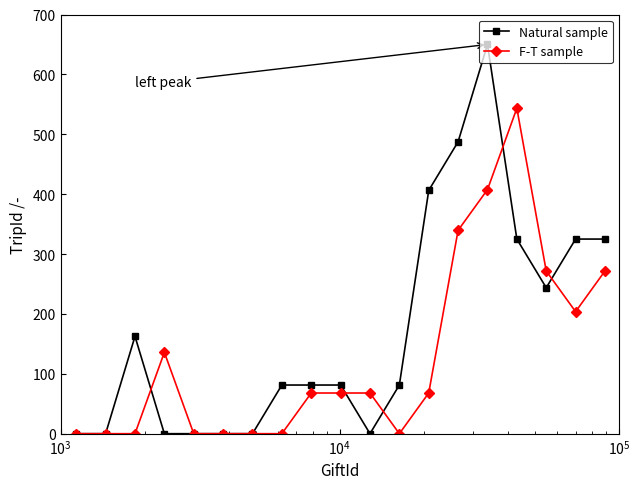

True or false: F-T sample has more than 1 interior local peaks.

True